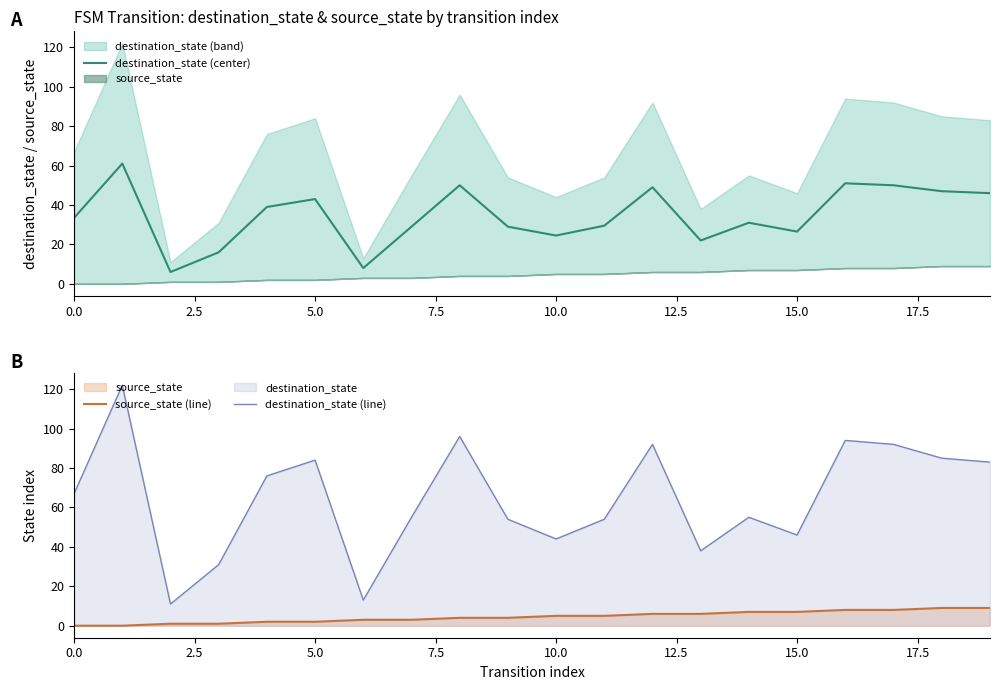

Rank the series by their average value, from highest to lowest.

destination_state (line), destination_state (center), source_state (line)